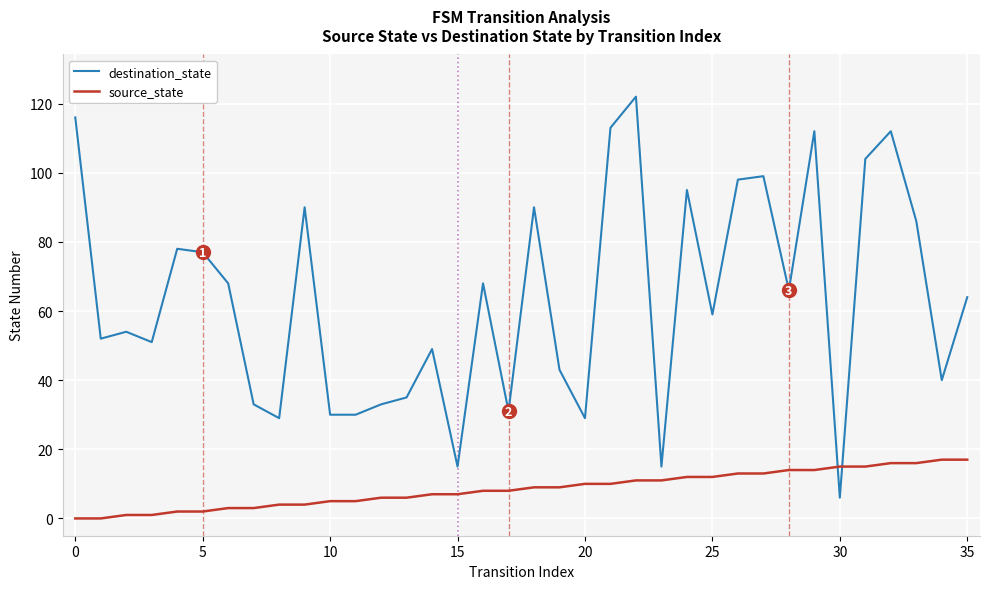

Which series has the largest range (max minus min)?

destination_state